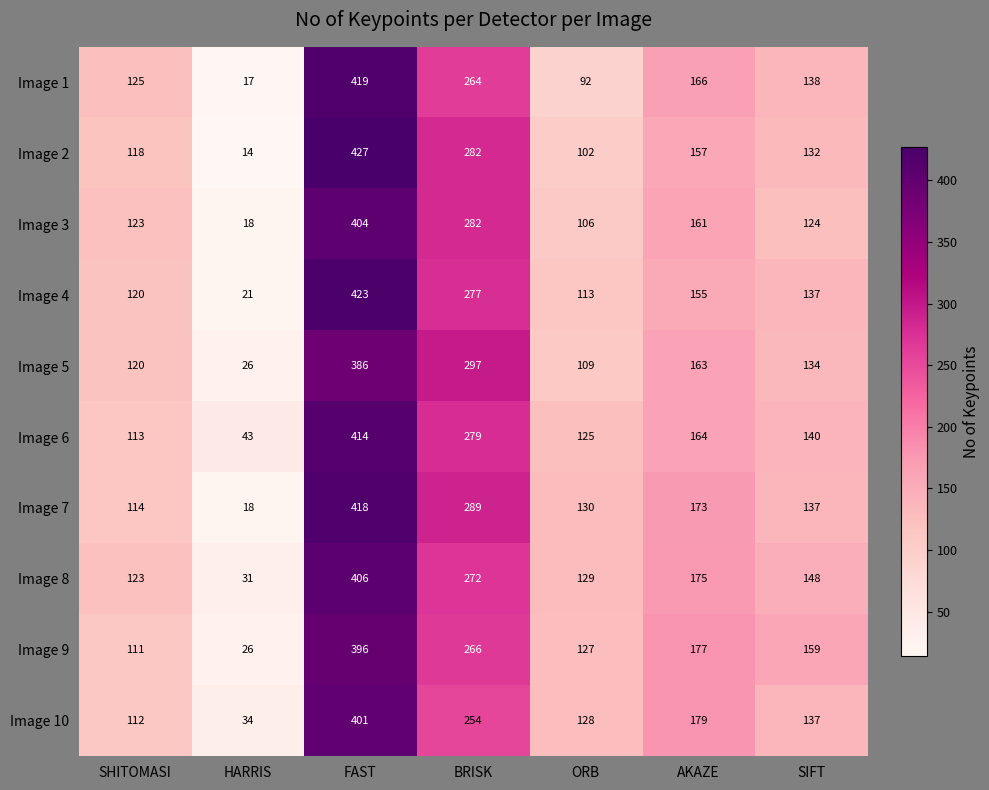

At which category is the sum across all series the highest?

FAST